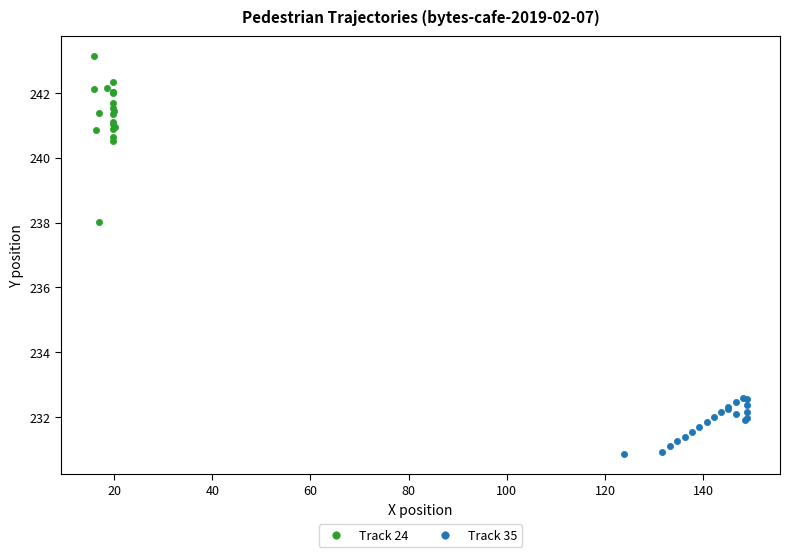

Which series reaches the maximum Y coordinate?

Track 24